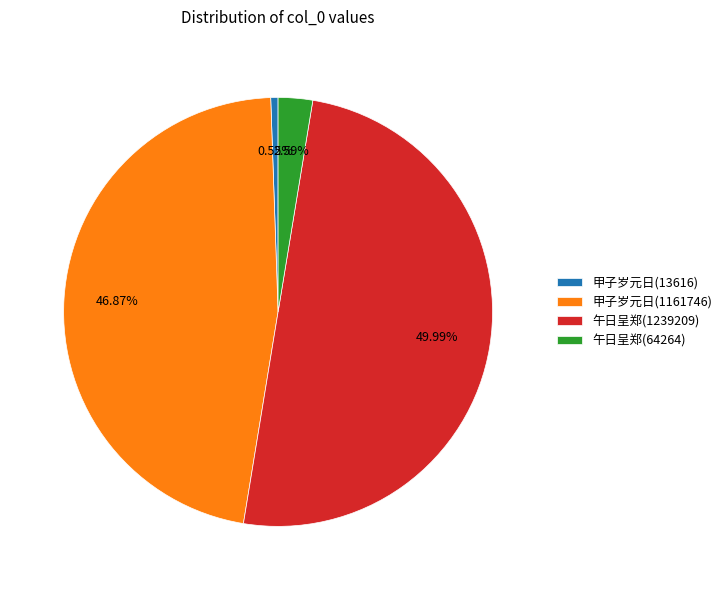

Between 甲子岁元日(1161746) and 午日呈郑(64264), which is larger?

甲子岁元日(1161746)